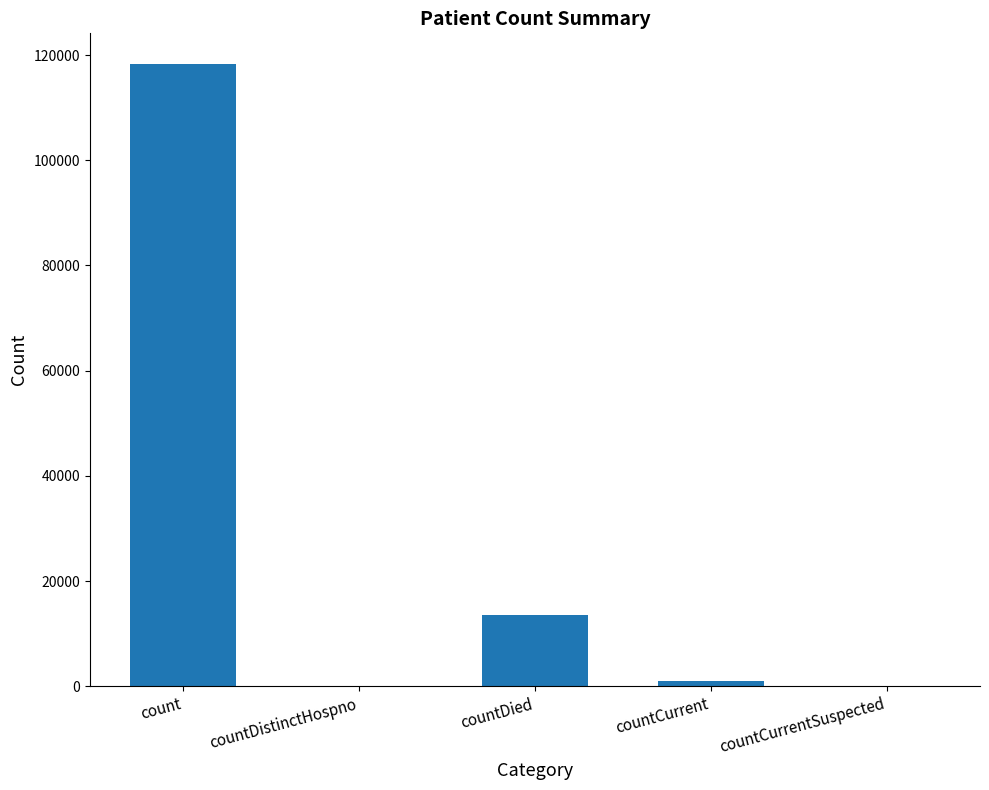

What is the difference between the values at countCurrent and countCurrentSuspected?

976